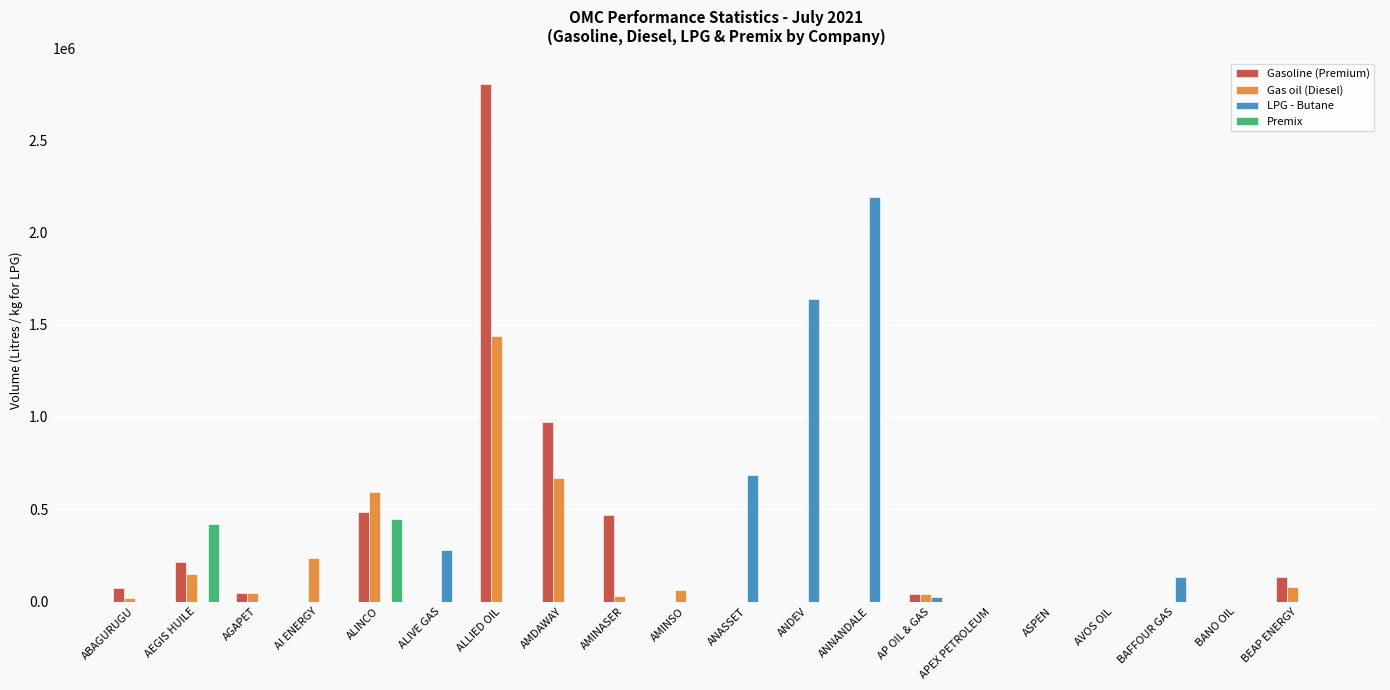

The value of Gas oil (Diesel) at AMINSO is 65000. True or false?

True